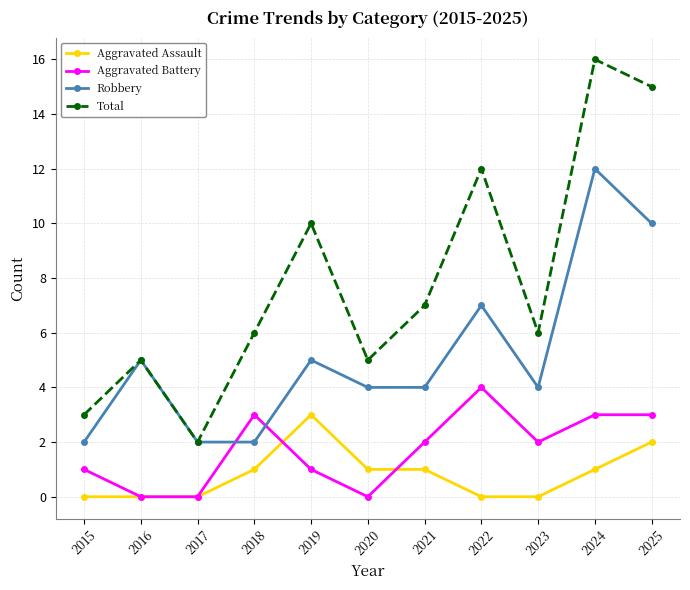

True or false: Aggravated Assault and Total intersect in this chart.

False